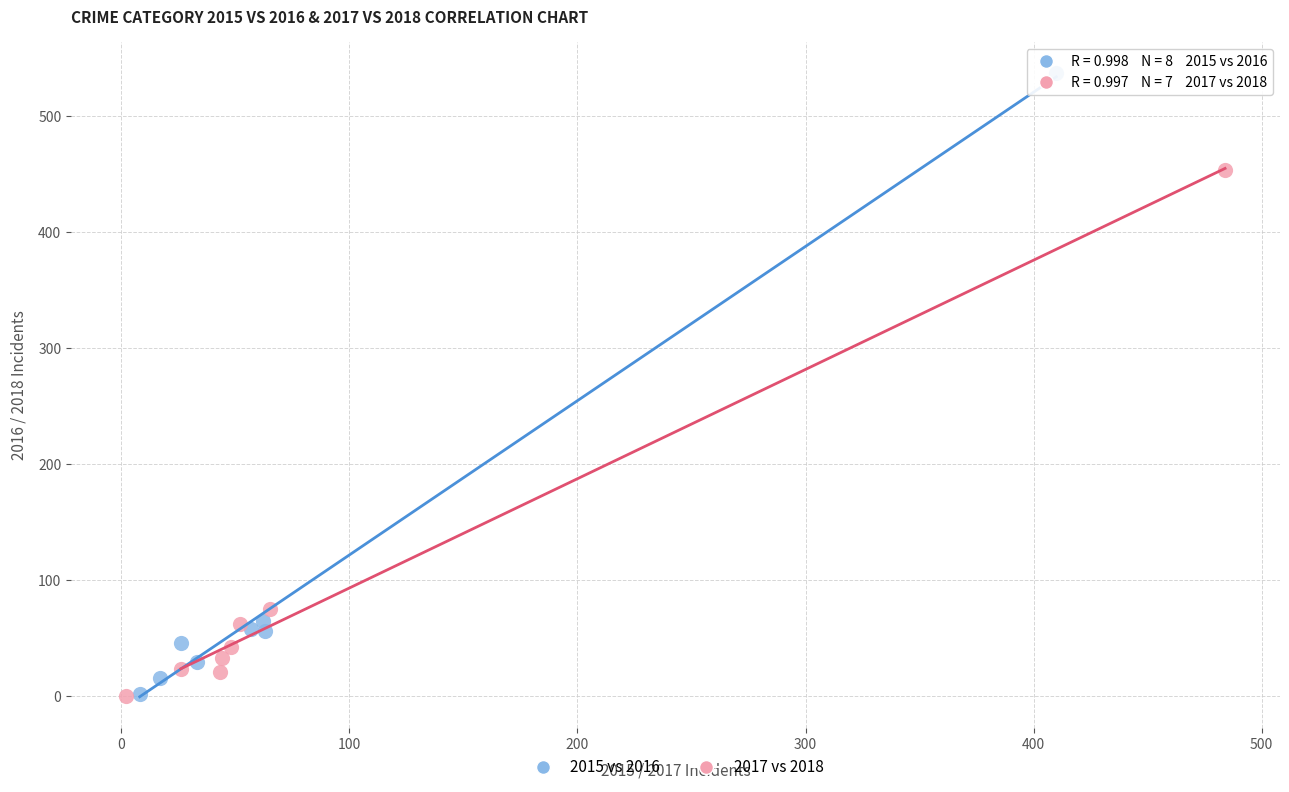

Which series has the largest Y range (max minus min)?

2015 vs 2016